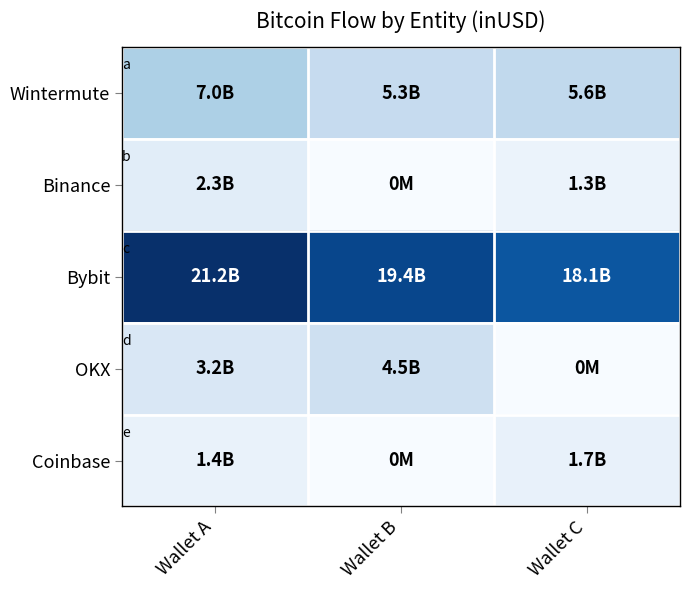

Which series has the largest range (max minus min)?

OKX